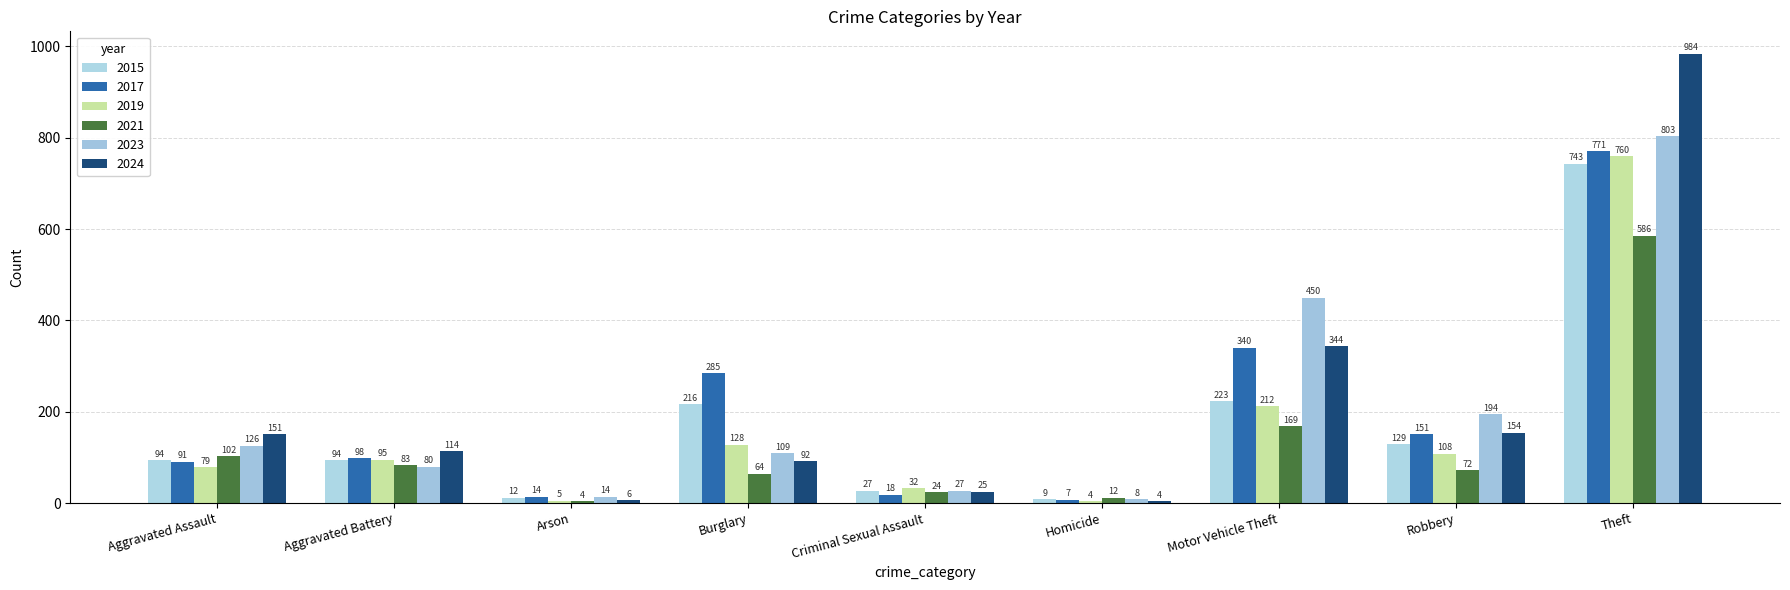

Which has a higher value, Aggravated Assault or Homicide?

Aggravated Assault